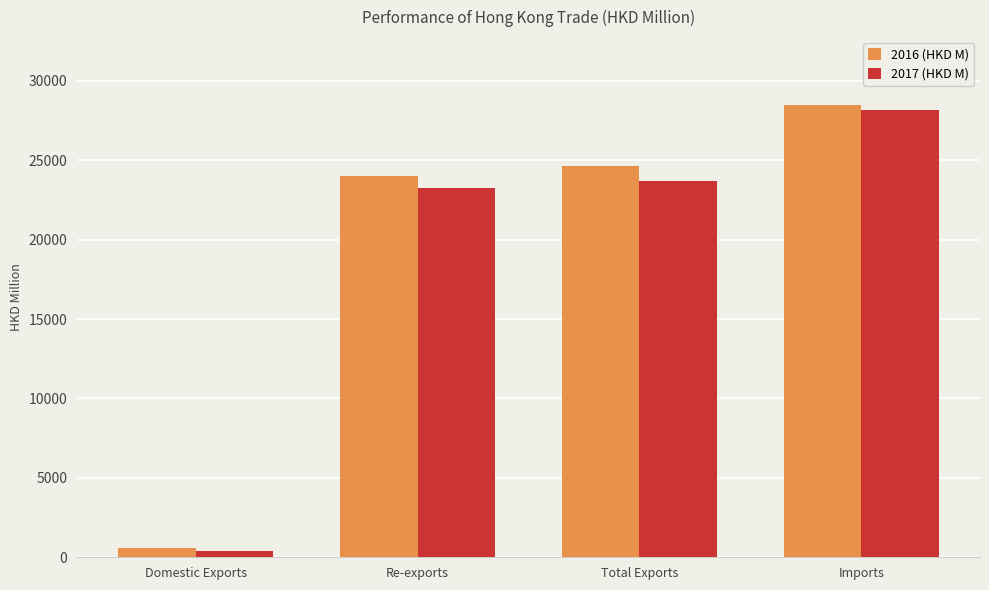

How many groups of bars are there?

4